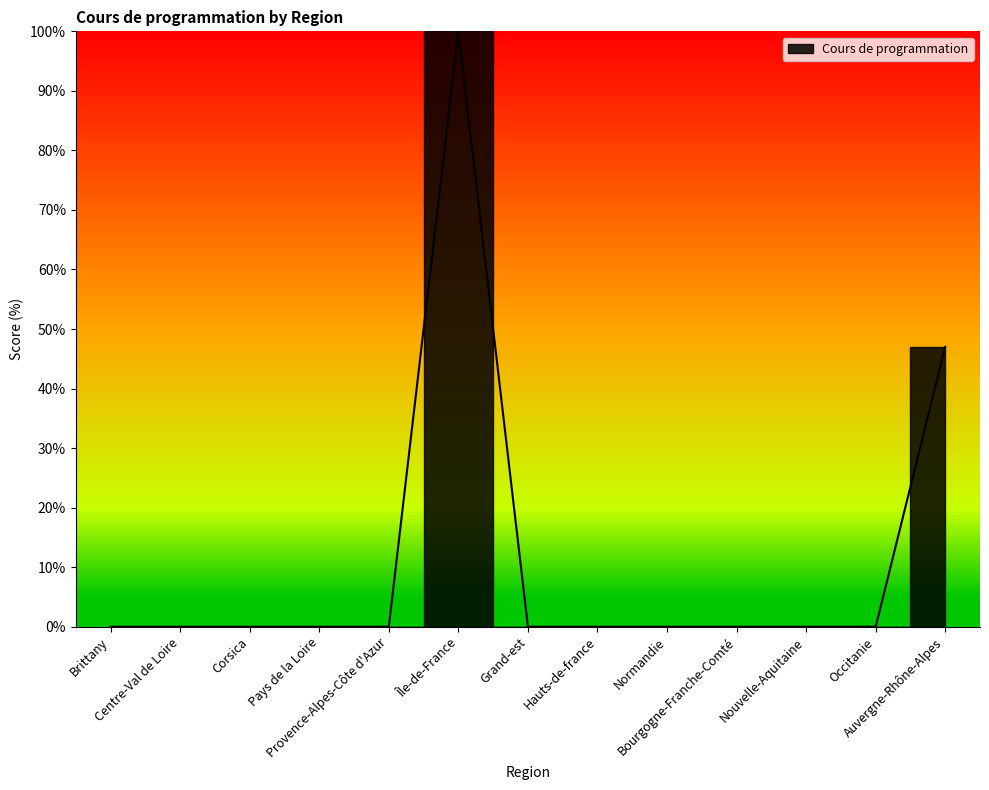

List the labels in order of value, largest first.

Île-de-France, Auvergne-Rhône-Alpes, Brittany, Centre-Val de Loire, Corsica, Pays de la Loire, Provence-Alpes-Côte d'Azur, Grand-est, Hauts-de-france, Normandie, Bourgogne-Franche-Comté, Nouvelle-Aquitaine, Occitanie